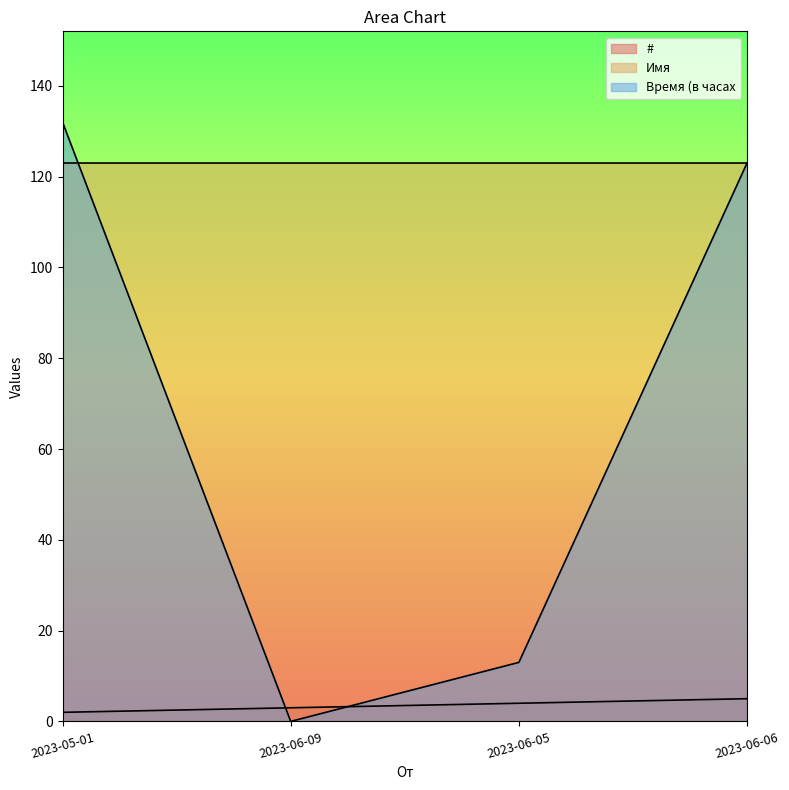

What is the sum of the # values at 2023-05-01 and 2023-06-05?

6